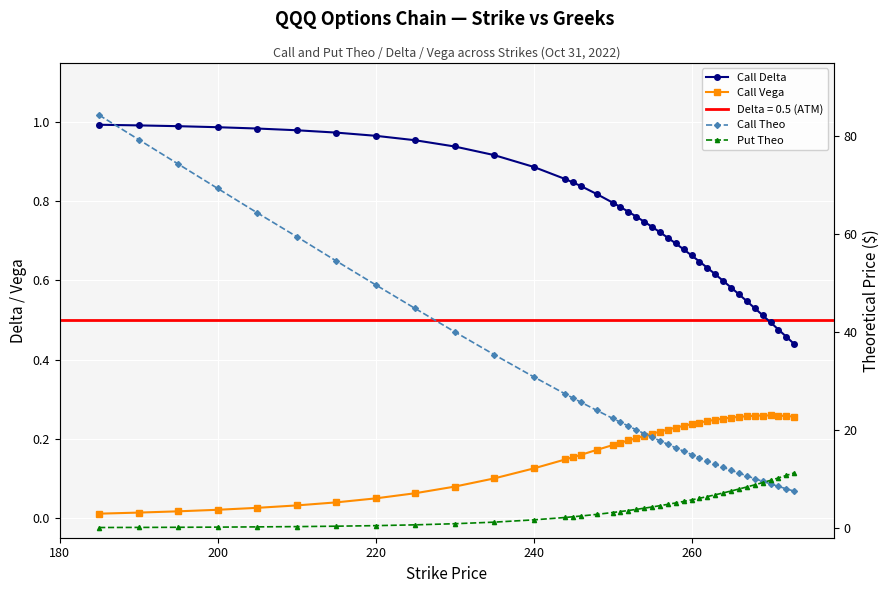

How many lines are shown in the chart?

4